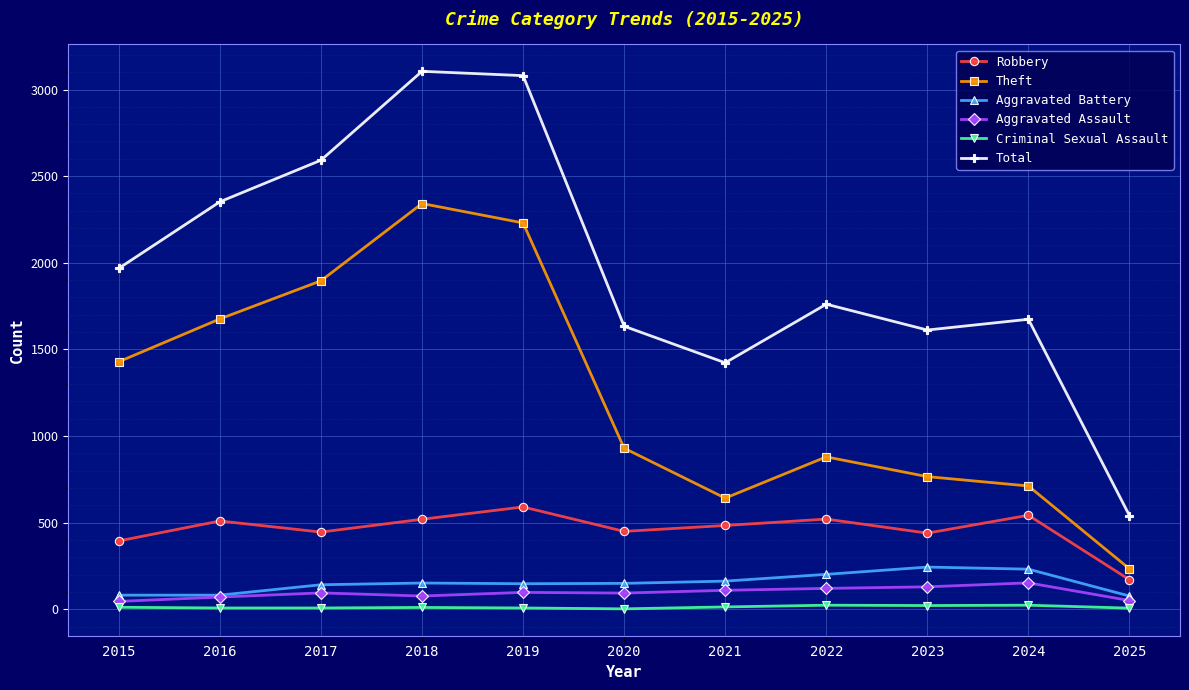

What is the value of the Aggravated Battery point at the 4th from the left?

152